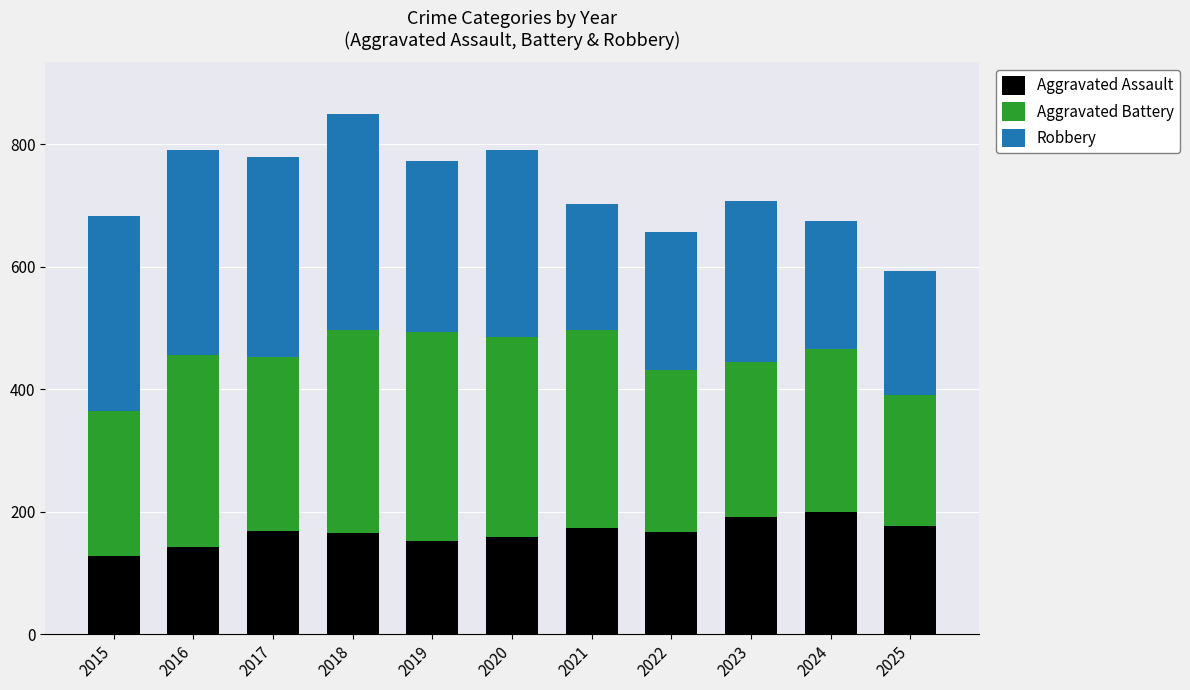

At which category is the sum across all series the highest?

2018